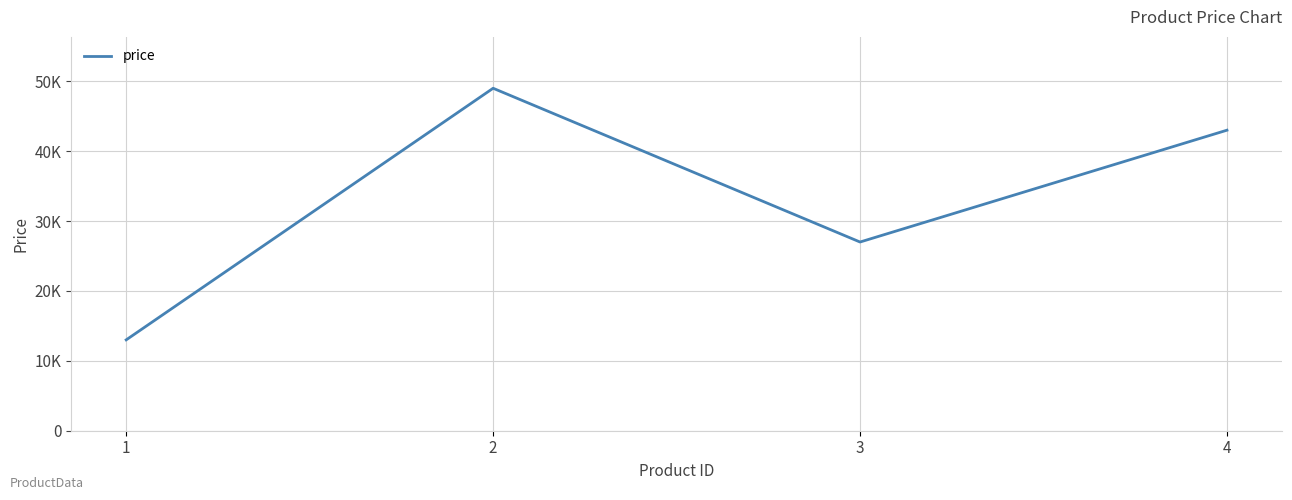

How many interior local valleys (lower than both neighbors) does the data have?

1